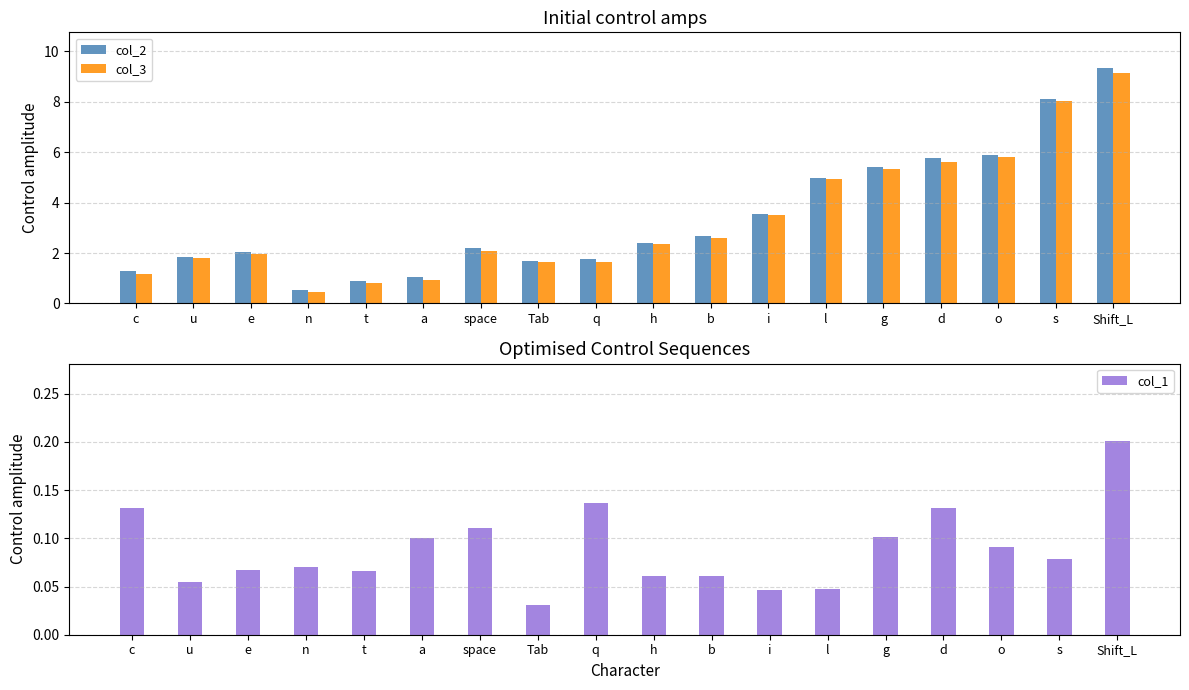

What position from the left is b?

11